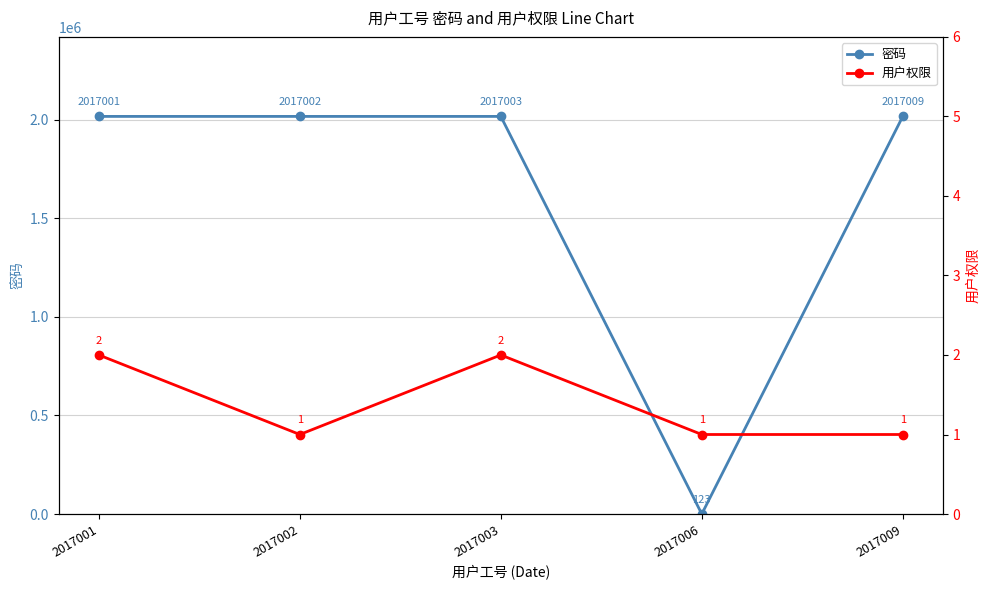

What is the total value across all series at 2017003?

2017005